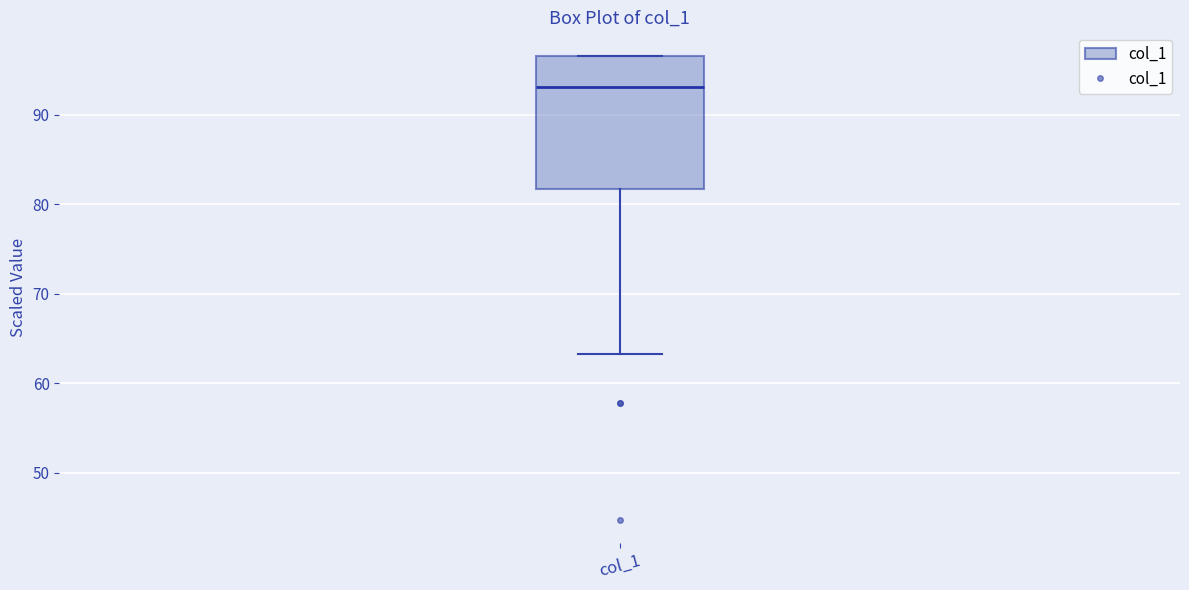

Transcribe this box plot: give where the median line is, the range the box spans, and where the two whiskers end, as read against the y-axis. The values are not printed on the chart, so give them approximately, as read against the axis.

median 93, box 82 to 97, whiskers 63 to 97